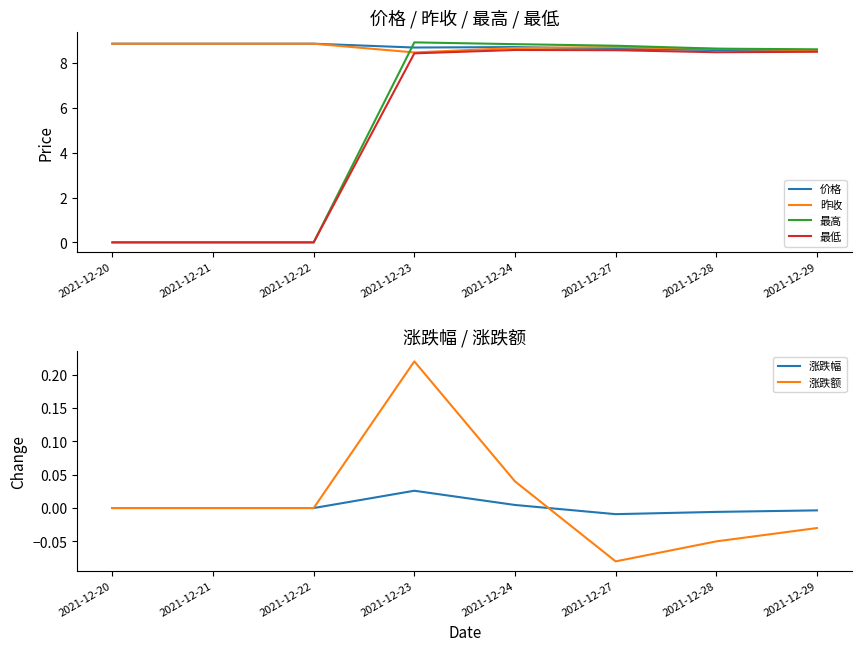

Reading right to left, extract all data points from this chart.

价格: 2021-12-29=8.6	2021-12-28=8.6	2021-12-27=8.6	2021-12-24=8.7	2021-12-23=8.7	2021-12-22=8.9	2021-12-21=8.9	2021-12-20=8.9
昨收: 2021-12-29=8.6	2021-12-28=8.6	2021-12-27=8.7	2021-12-24=8.7	2021-12-23=8.5	2021-12-22=8.9	2021-12-21=8.9	2021-12-20=8.9
最高: 2021-12-29=8.6	2021-12-28=8.7	2021-12-27=8.8	2021-12-24=8.8	2021-12-23=8.9	2021-12-22=0.0	2021-12-21=0.0	2021-12-20=0.0
最低: 2021-12-29=8.5	2021-12-28=8.5	2021-12-27=8.6	2021-12-24=8.6	2021-12-23=8.4	2021-12-22=0.0	2021-12-21=0.0	2021-12-20=0.0
涨跌幅: 2021-12-29=-0.0	2021-12-28=-0.0	2021-12-27=-0.0	2021-12-24=0.0	2021-12-23=0.0	2021-12-22=0.0	2021-12-21=0.0	2021-12-20=0.0
涨跌额: 2021-12-29=-0.0	2021-12-28=-0.1	2021-12-27=-0.1	2021-12-24=0.0	2021-12-23=0.2	2021-12-22=0.0	2021-12-21=0.0	2021-12-20=0.0